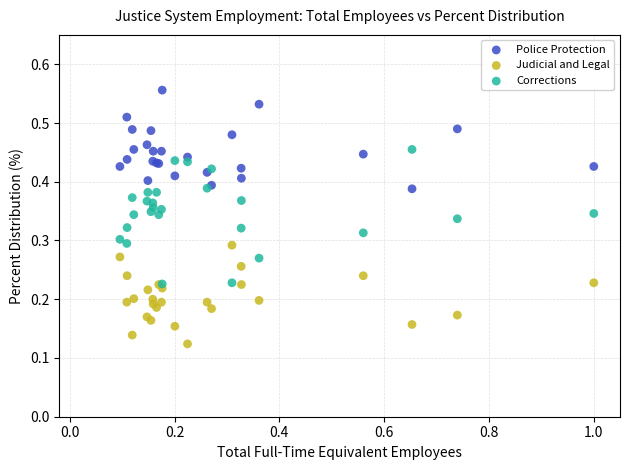

Which series has the largest Y range (max minus min)?

Corrections